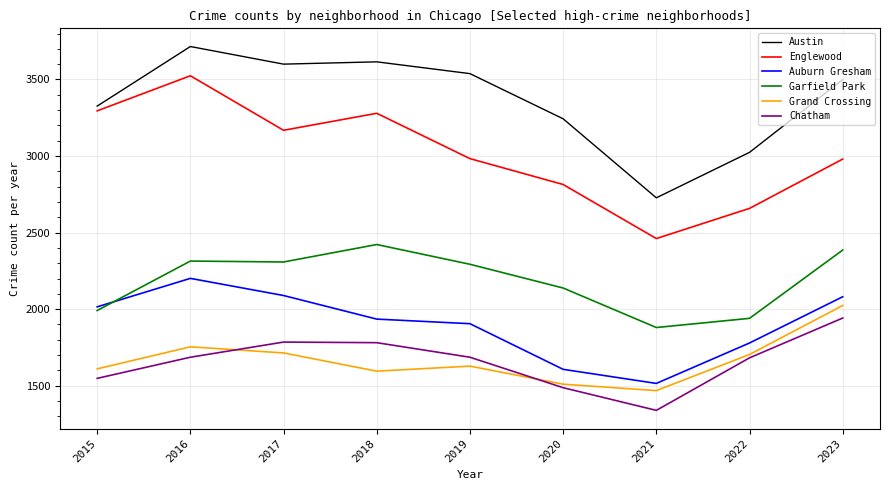

Read the Auburn Gresham value at 2015, to the nearest 100.

2000